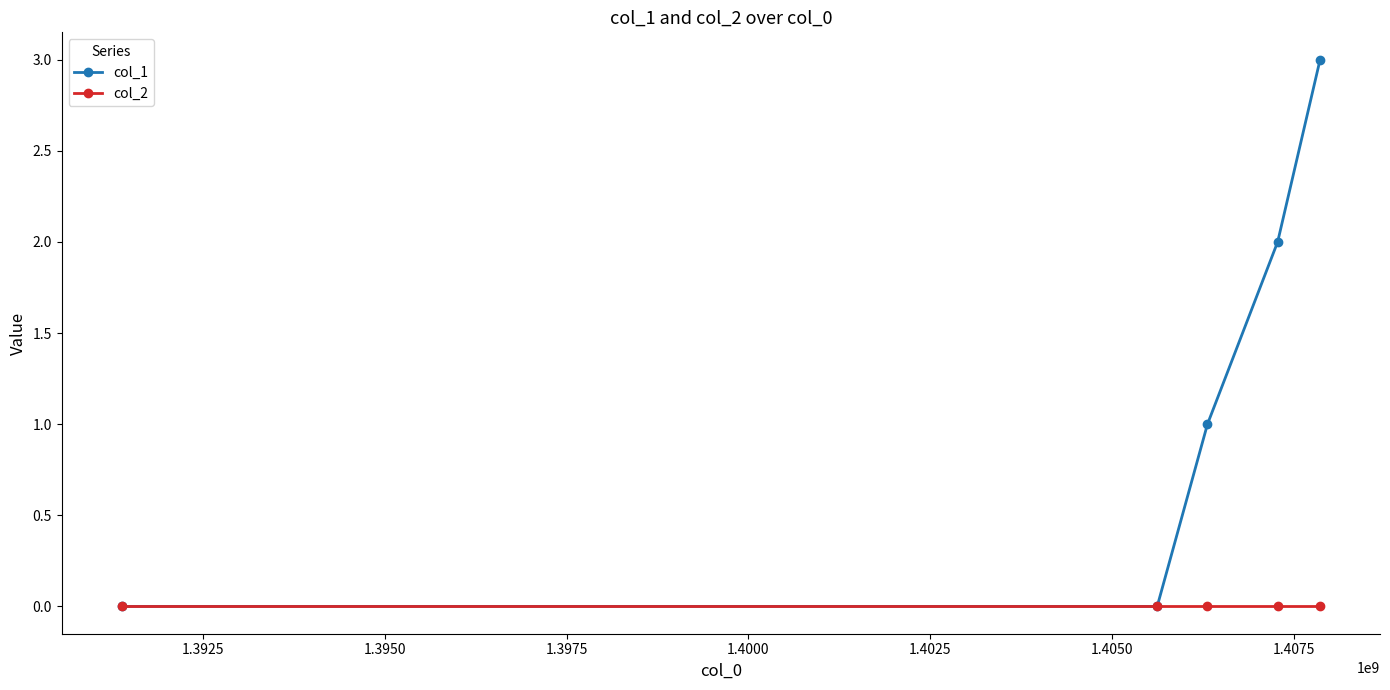

Which series has the largest total across all categories?

col_1